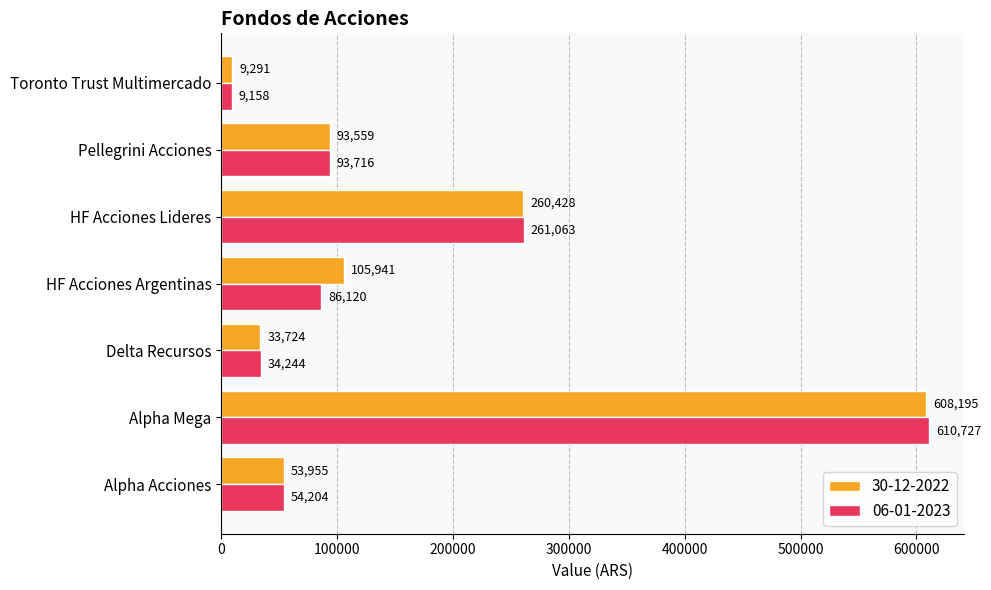

Which series changed the most between Alpha Mega and Toronto Trust Multimercado?

06-01-2023